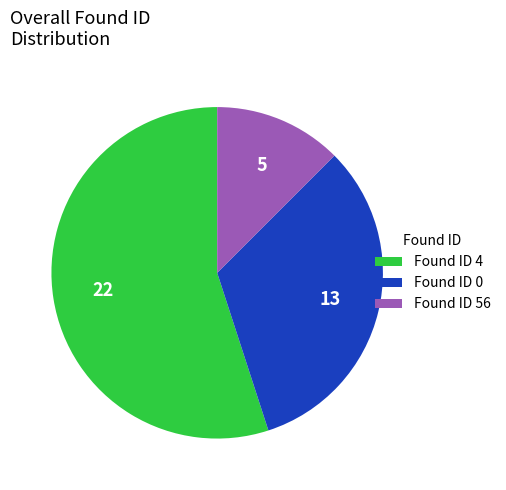

Which category accounts for the majority?

Found ID 4